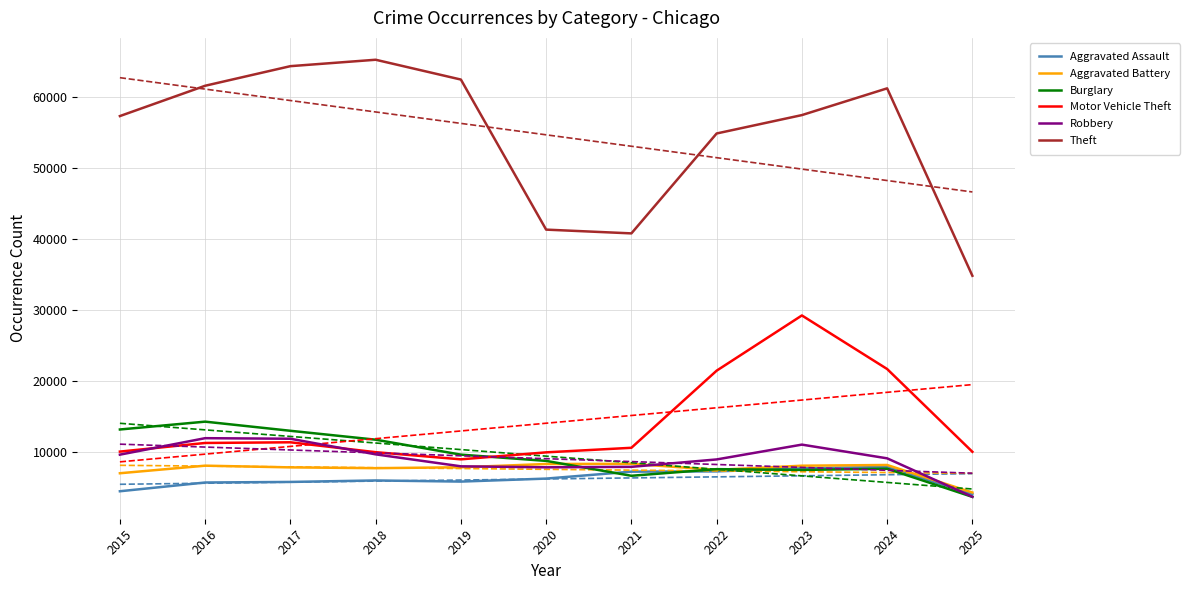

How many interior local peaks does the Robbery series have?

2